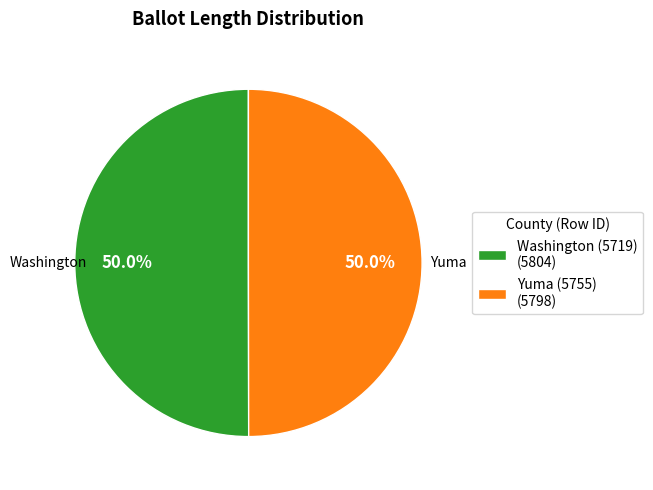

True or false: Washington (5719) accounts for 41% of the total.

False